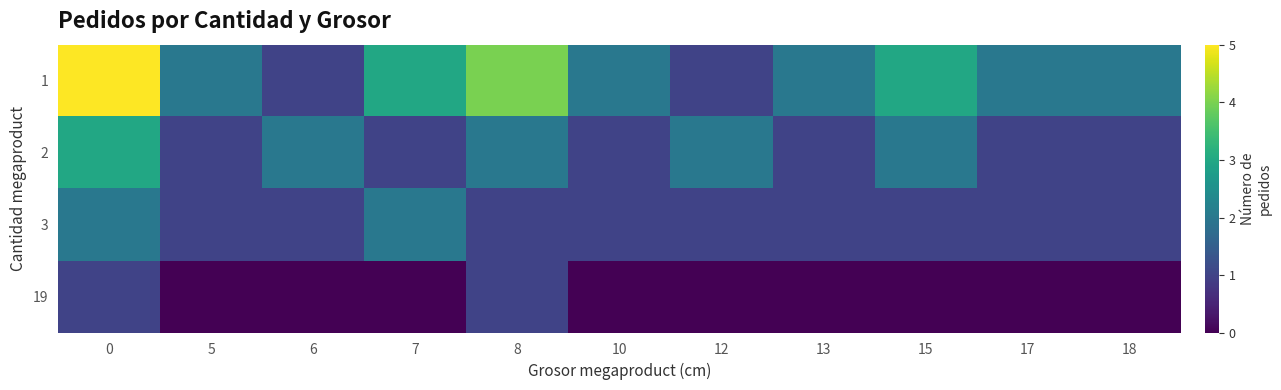

What is the total value across all series at 5?

4